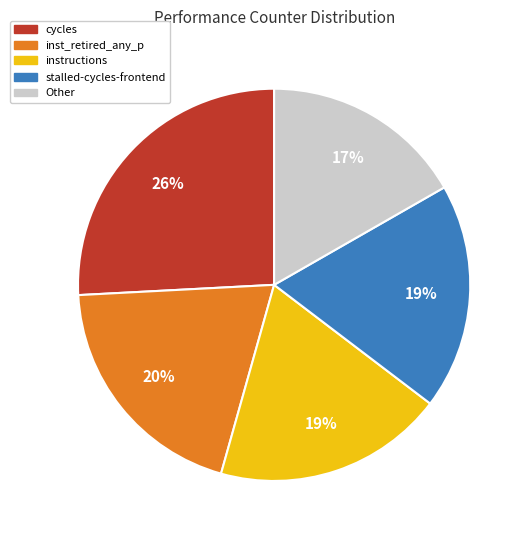

Which slice is the largest?

cycles